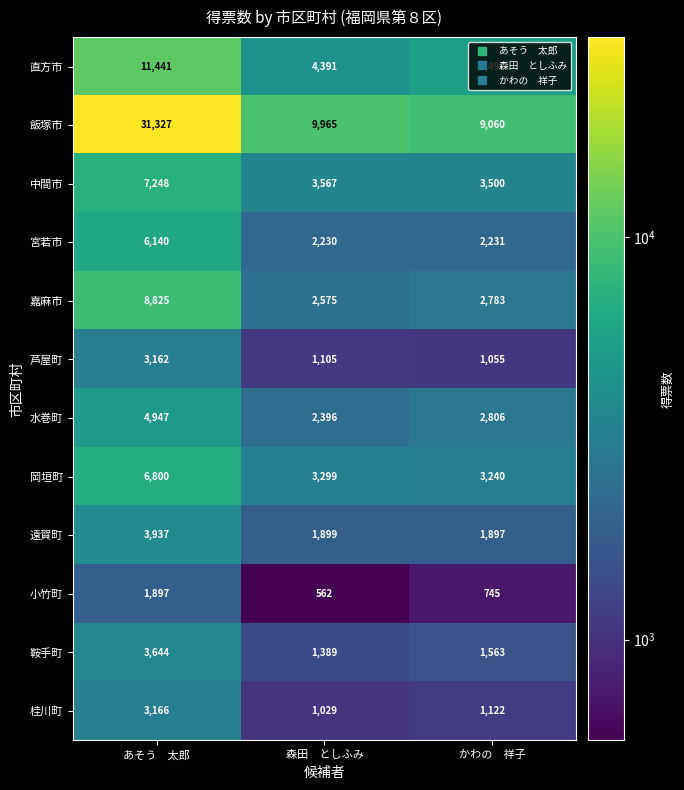

Which category has the lowest value across all series?

森田　としふみ